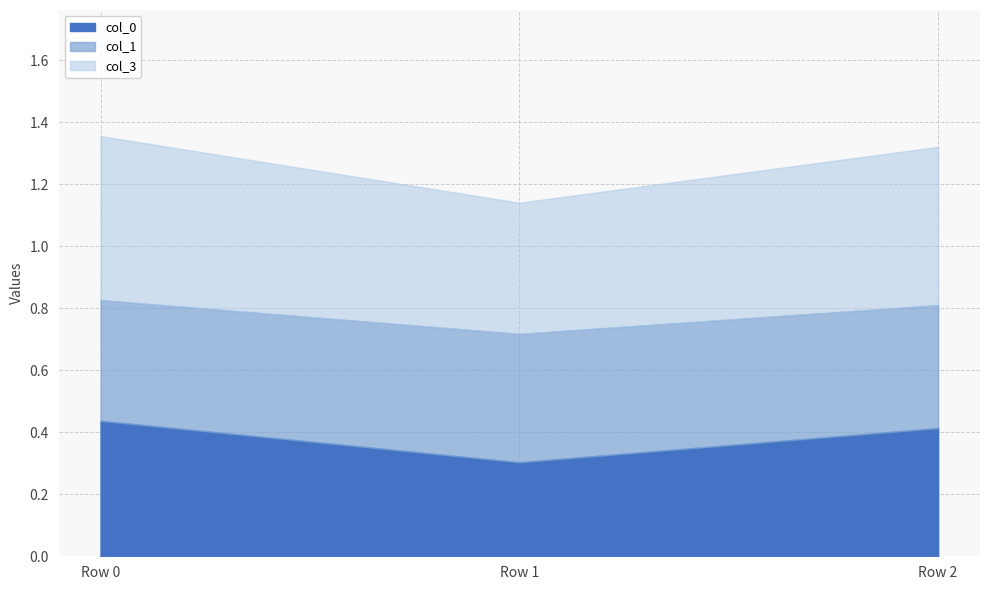

Where is col_1 nearest to the value 0?

1